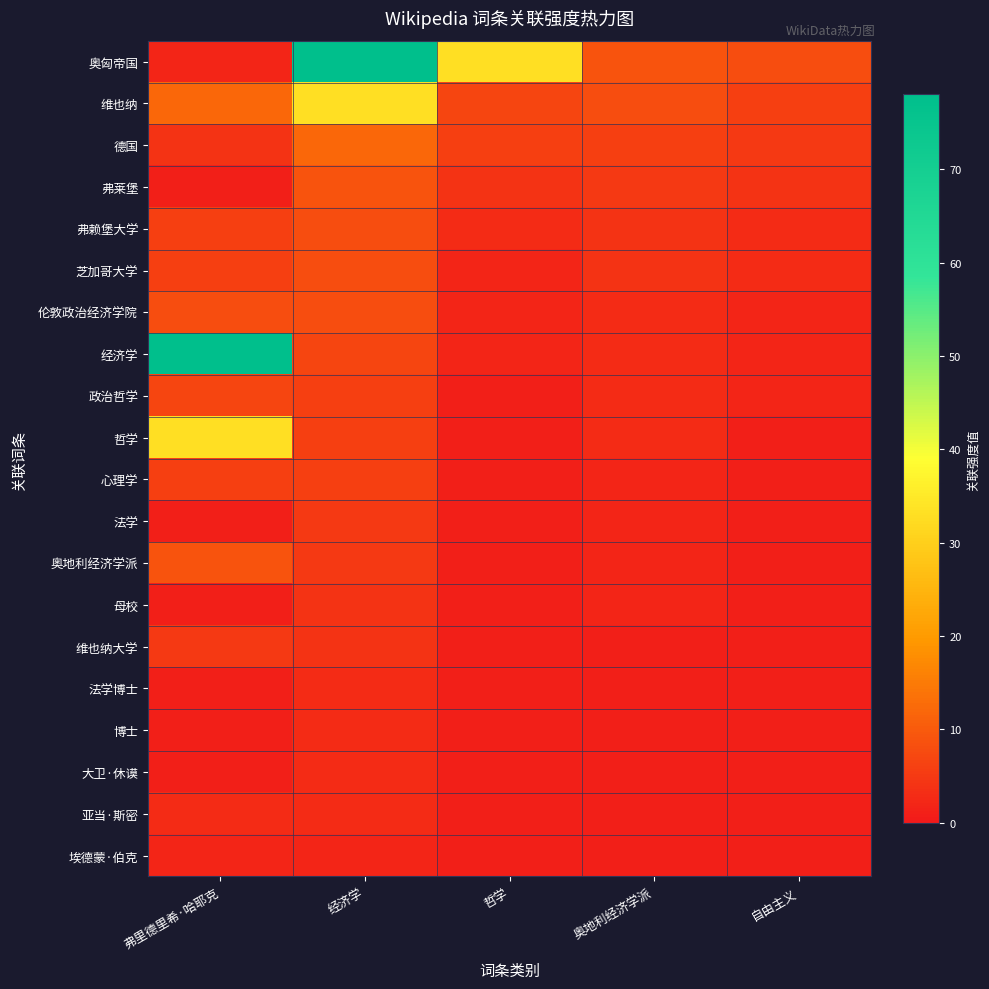

Reading left to right, extract all data points from this chart.

row_0: 弗里德里希·哈耶克=2	经济学=78	哲学=33	奥地利经济学派=9	自由主义=8
row_1: 弗里德里希·哈耶克=12	经济学=33	哲学=7	奥地利经济学派=8	自由主义=6
row_2: 弗里德里希·哈耶克=4	经济学=12	哲学=6	奥地利经济学派=6	自由主义=5
row_3: 弗里德里希·哈耶克=1	经济学=9	哲学=4	奥地利经济学派=5	自由主义=4
row_4: 弗里德里希·哈耶克=6	经济学=8	哲学=3	奥地利经济学派=4	自由主义=3
row_5: 弗里德里希·哈耶克=6	经济学=8	哲学=2	奥地利经济学派=4	自由主义=3
row_6: 弗里德里希·哈耶克=8	经济学=8	哲学=2	奥地利经济学派=3	自由主义=2
row_7: 弗里德里希·哈耶克=78	经济学=7	哲学=2	奥地利经济学派=3	自由主义=2
row_8: 弗里德里希·哈耶克=7	经济学=6	哲学=1	奥地利经济学派=3	自由主义=2
row_9: 弗里德里希·哈耶克=33	经济学=6	哲学=1	奥地利经济学派=3	自由主义=1
row_10: 弗里德里希·哈耶克=6	经济学=6	哲学=1	奥地利经济学派=2	自由主义=1
row_11: 弗里德里希·哈耶克=1	经济学=5	哲学=1	奥地利经济学派=2	自由主义=1
row_12: 弗里德里希·哈耶克=9	经济学=5	哲学=1	奥地利经济学派=2	自由主义=1
row_13: 弗里德里希·哈耶克=1	经济学=4	哲学=1	奥地利经济学派=2	自由主义=1
row_14: 弗里德里希·哈耶克=5	经济学=4	哲学=1	奥地利经济学派=1	自由主义=1
row_15: 弗里德里希·哈耶克=1	经济学=3	哲学=1	奥地利经济学派=1	自由主义=1
row_16: 弗里德里希·哈耶克=1	经济学=3	哲学=1	奥地利经济学派=1	自由主义=1
row_17: 弗里德里希·哈耶克=1	经济学=3	哲学=1	奥地利经济学派=1	自由主义=1
row_18: 弗里德里希·哈耶克=3	经济学=3	哲学=1	奥地利经济学派=1	自由主义=1
row_19: 弗里德里希·哈耶克=2	经济学=2	哲学=1	奥地利经济学派=1	自由主义=1